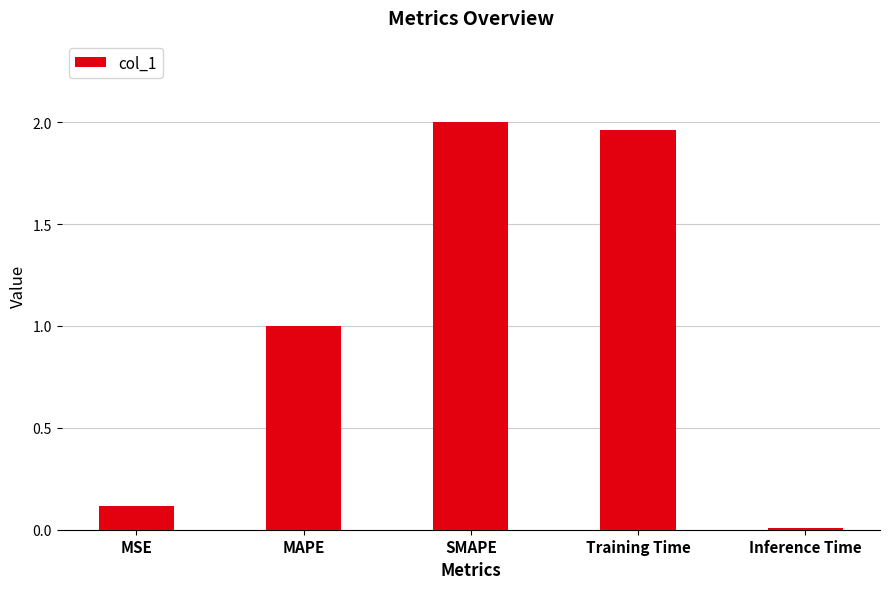

What is the difference between the second highest and second lowest values?

1.8